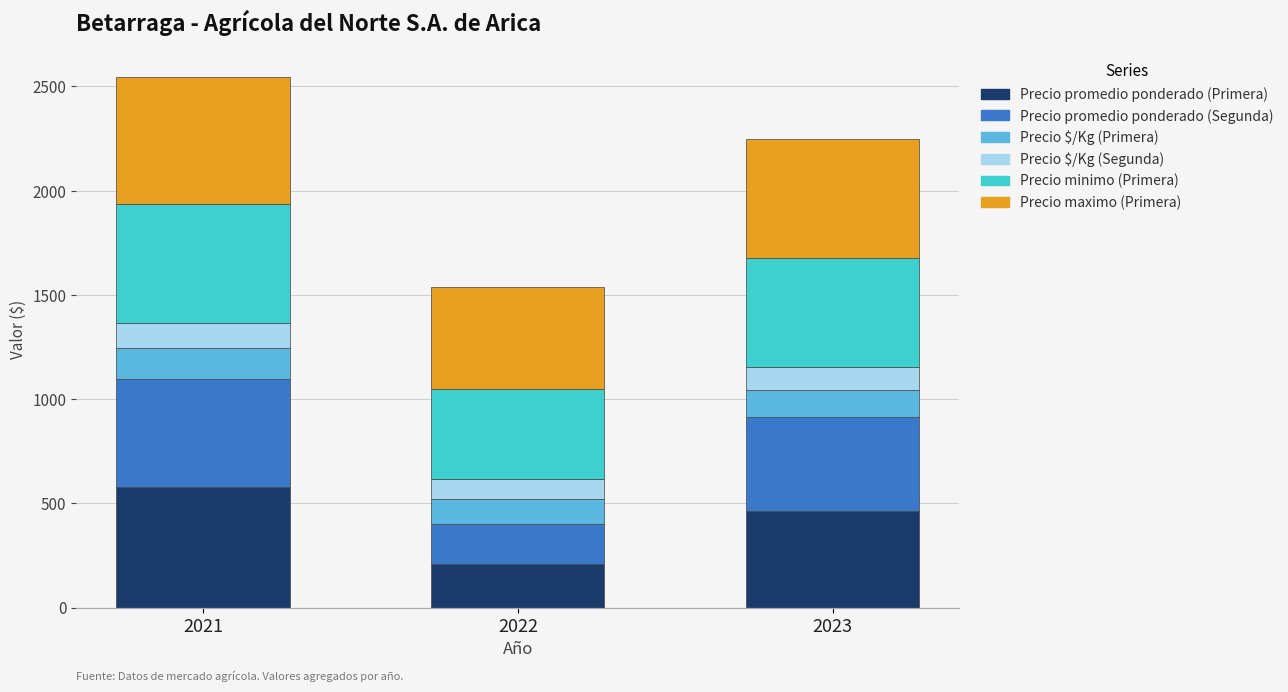

Count the number of data series in this chart.

6